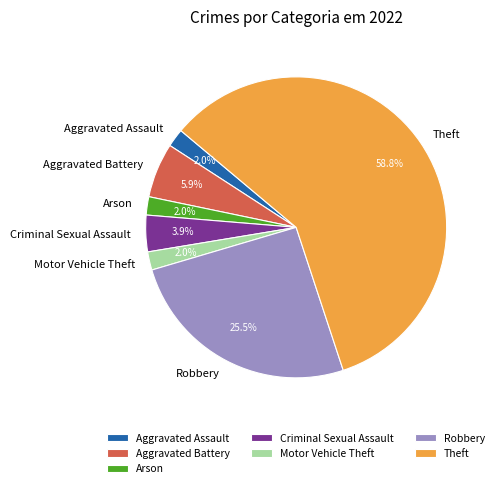

Which category has the biggest portion of the pie?

Theft